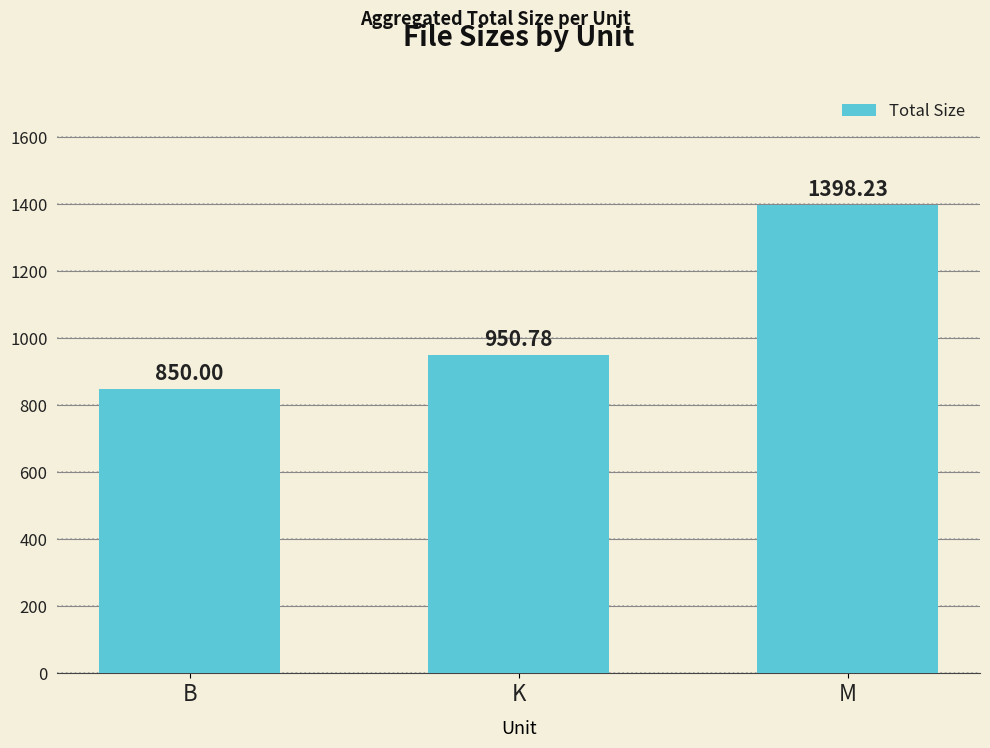

What is the label of the 1st bar from the left?

B